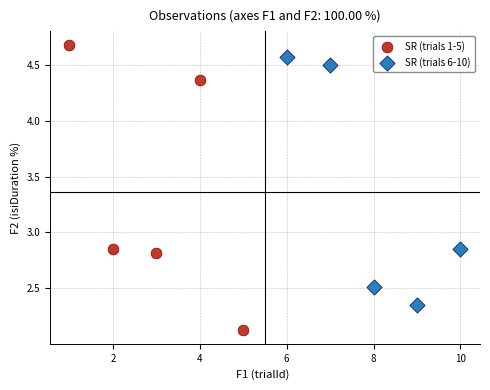

Which series contains the highest Y value?

SR (trials 1-5)